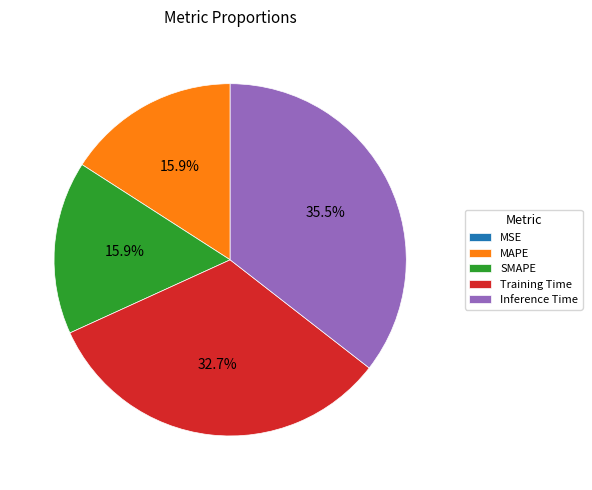

Is Training Time the majority of the pie?

No